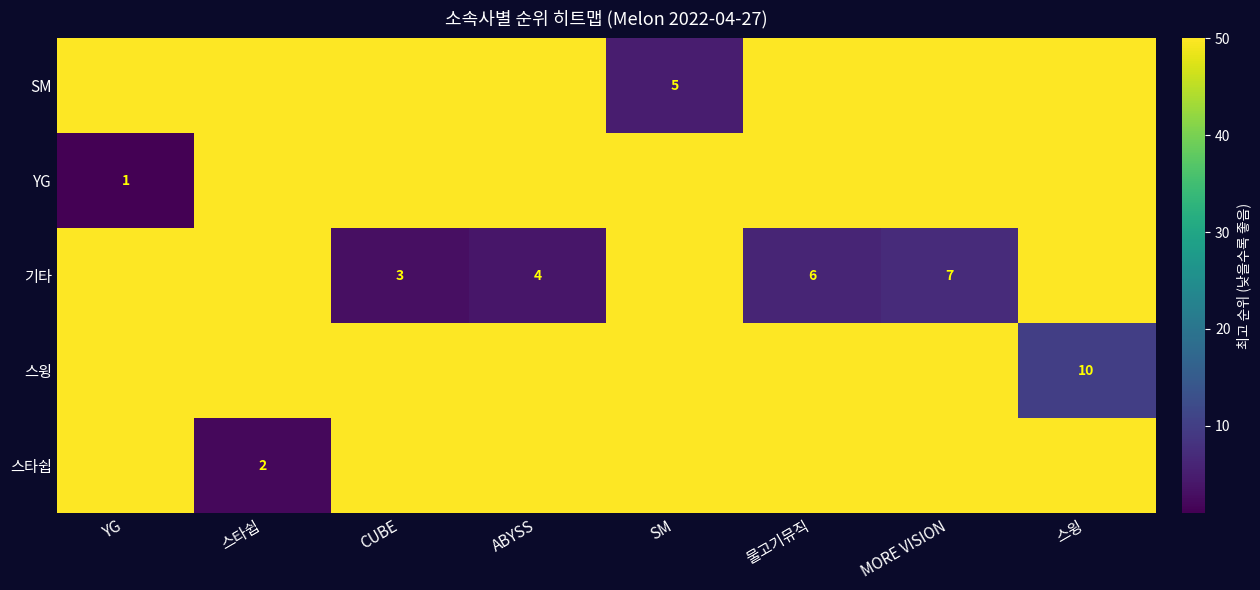

The value of 스윙 at 스윙 is 10. True or false?

True